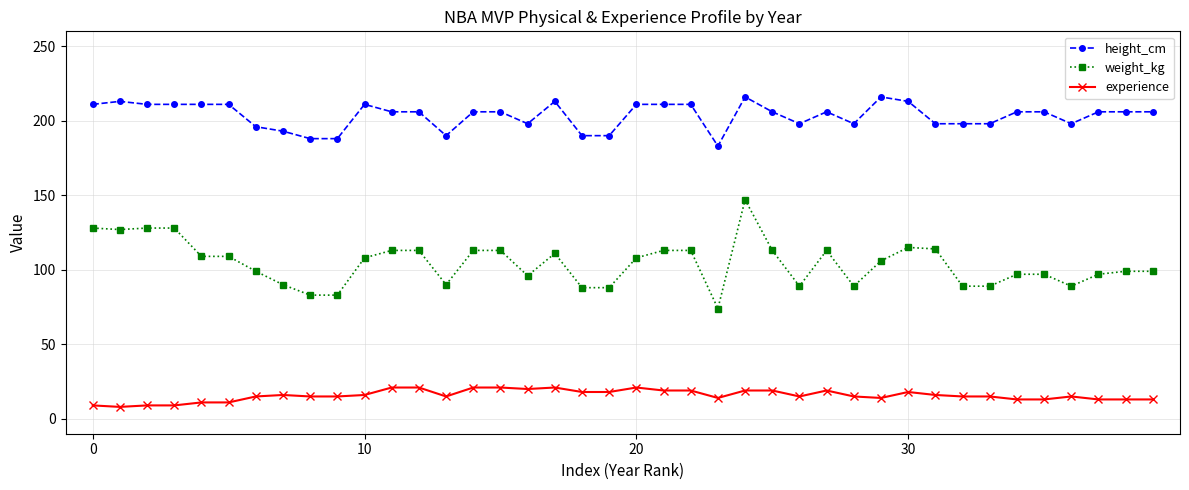

Rank the series by their maximum value, from highest to lowest.

height_cm, weight_kg, experience